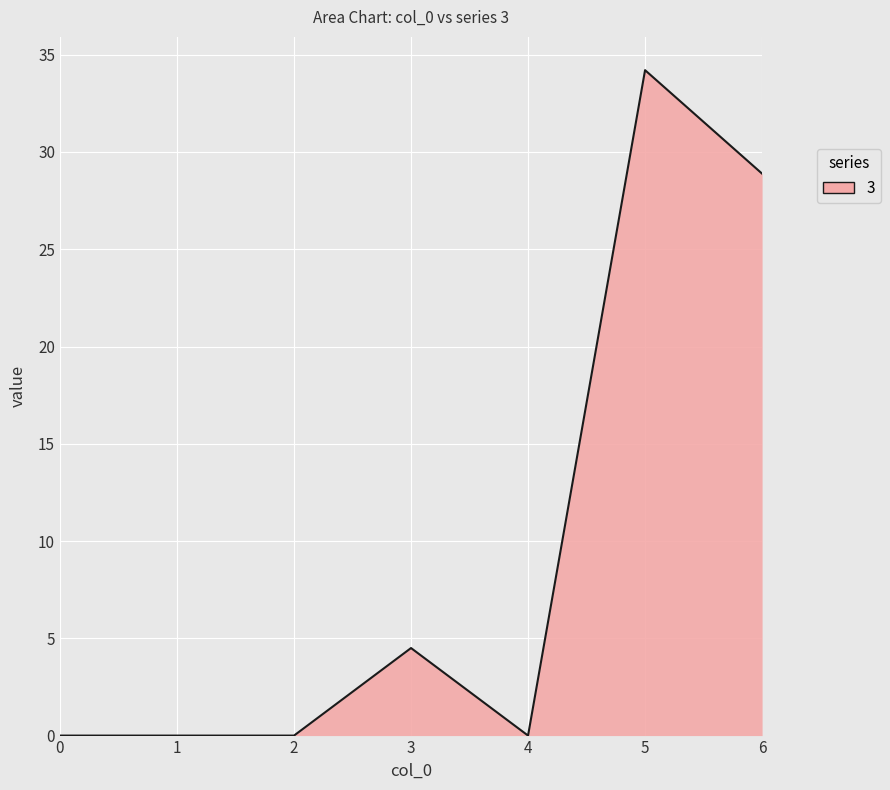

The value at 1 is 0.0. True or false?

True